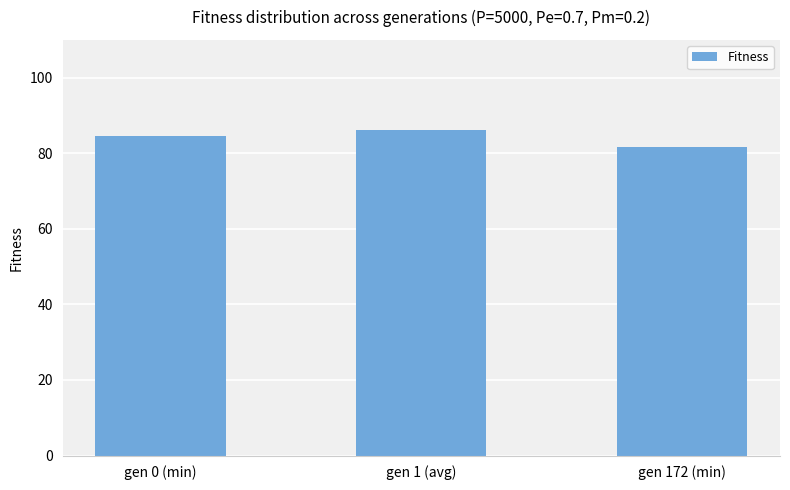

What is the ratio of the value at gen 172 (min) to the value at gen 1 (avg)?

0.9